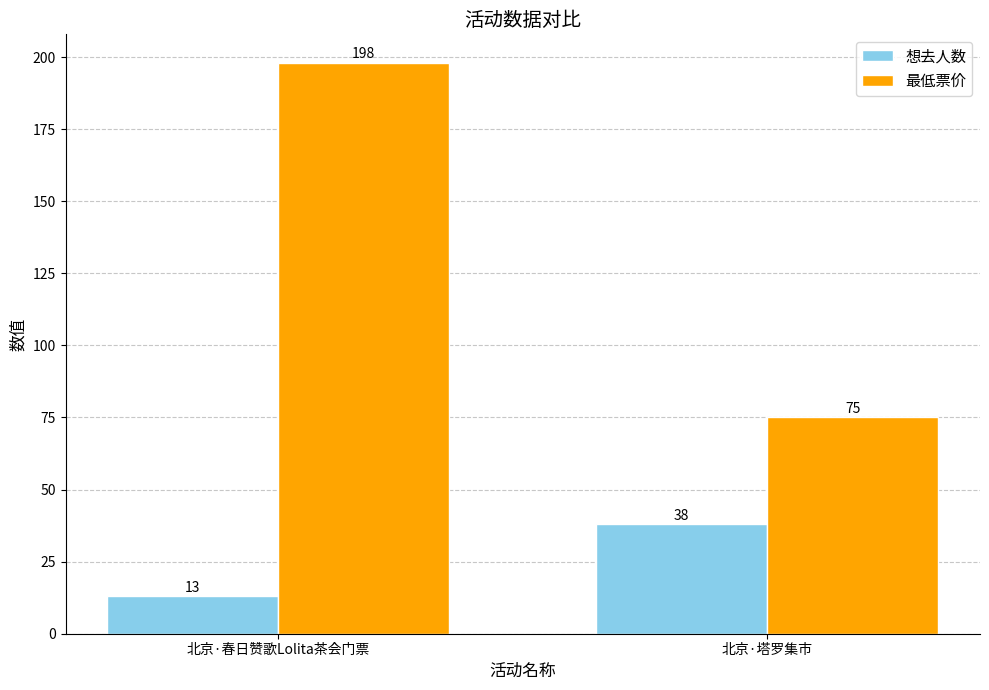

What is the highest value of the 想去人数 series?

38